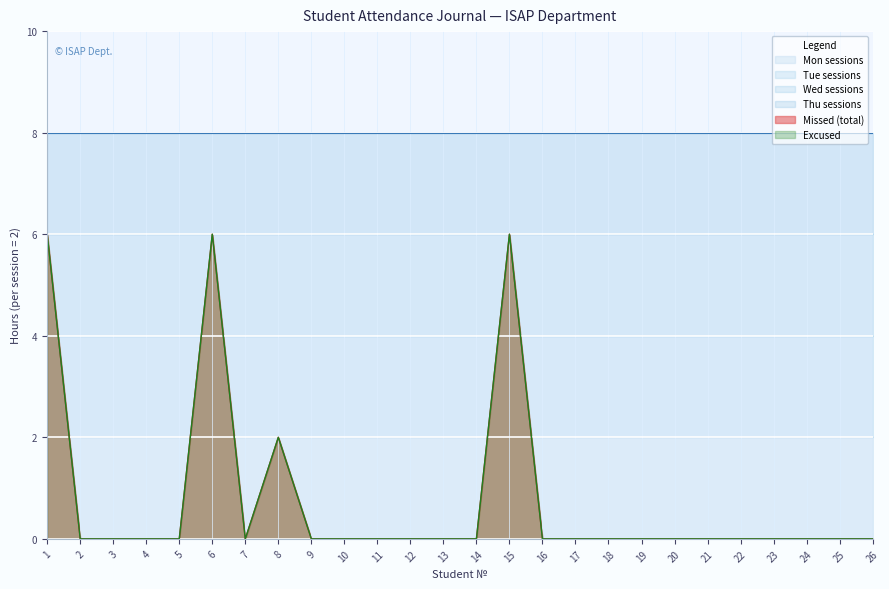

Which category has the lowest value in the Wed sessions series?

1